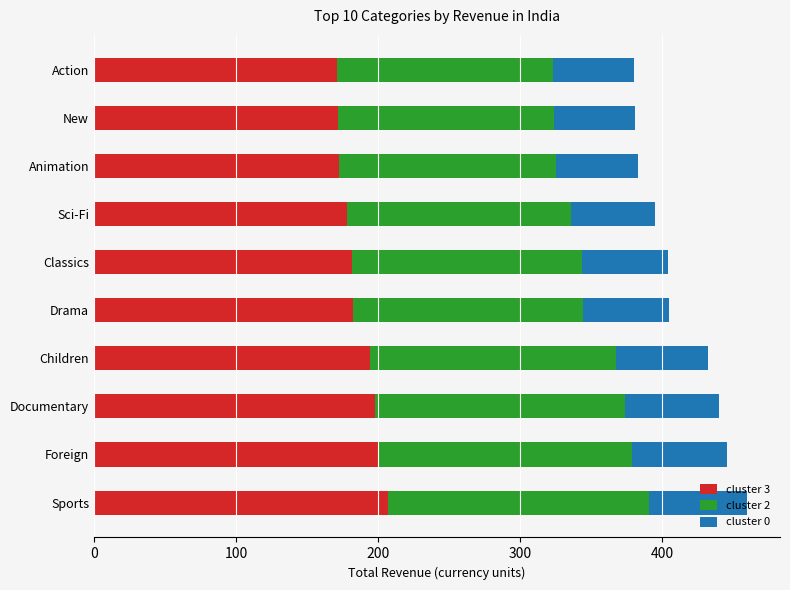

True or false: cluster 3 has a value of 349.8 at Children.

False